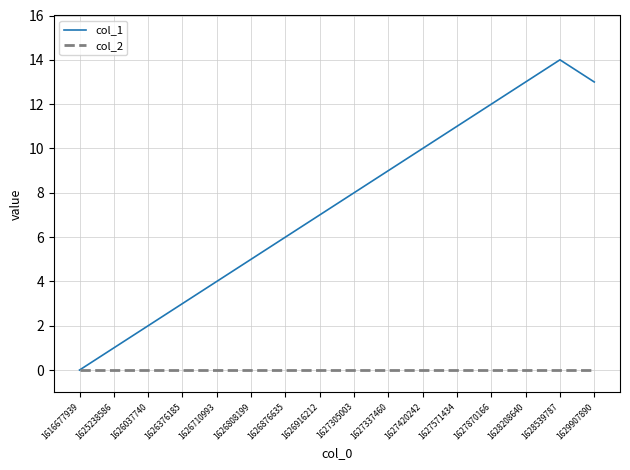

Which series has the largest range (max minus min)?

col_1